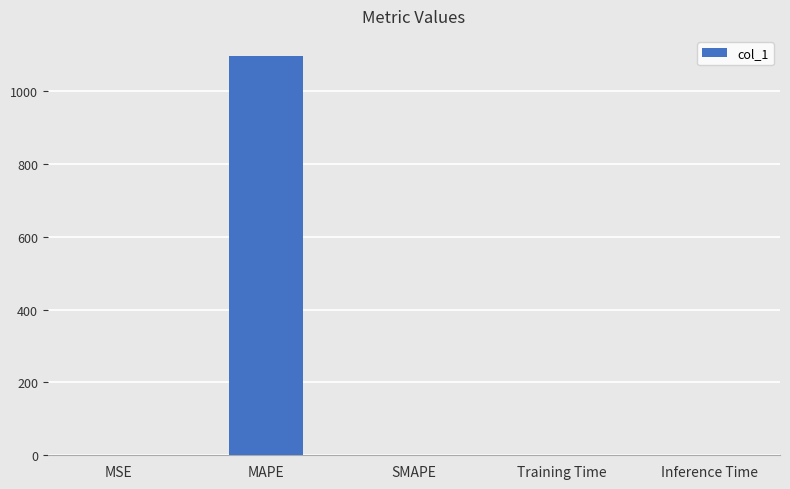

The chart shows a value of 0.0 at SMAPE. True or false?

True